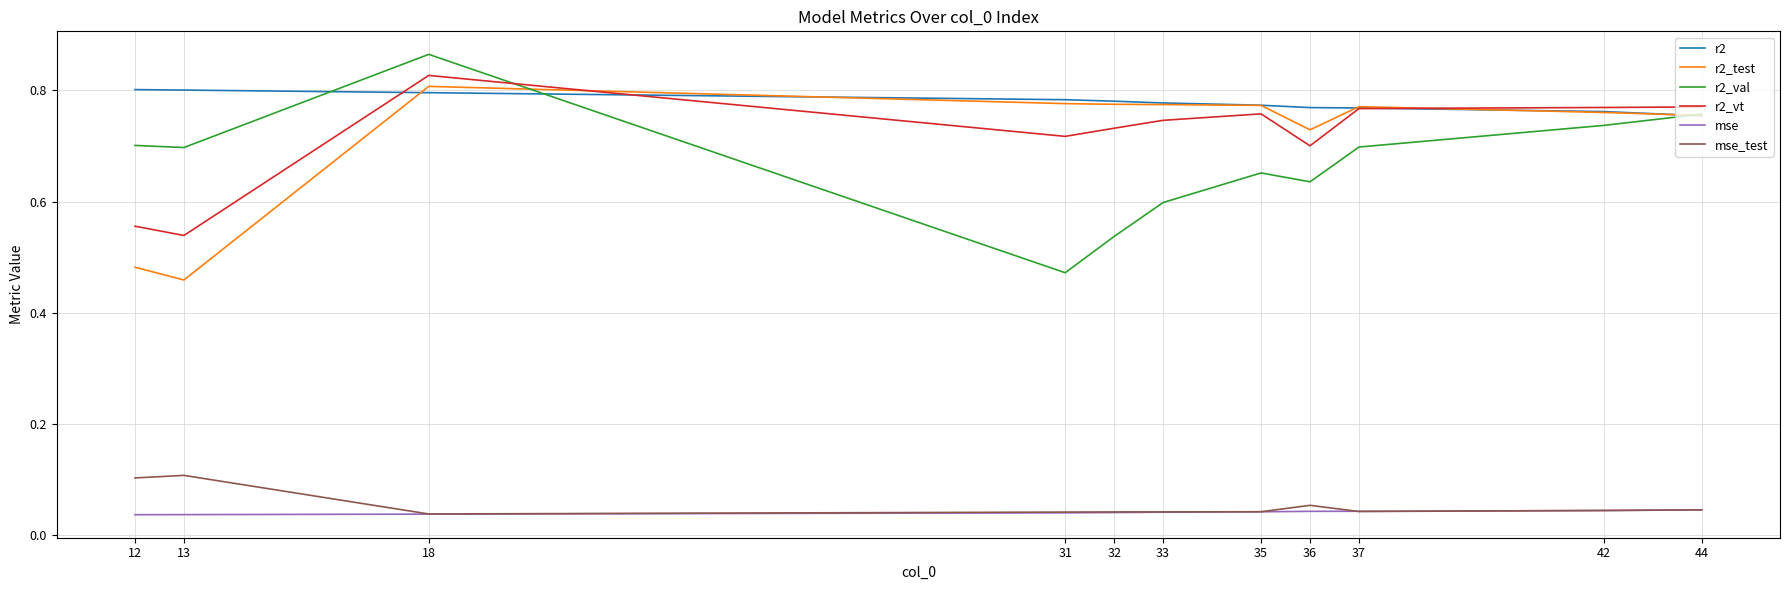

Count the r2_vt values in the range 0 to 1.

11